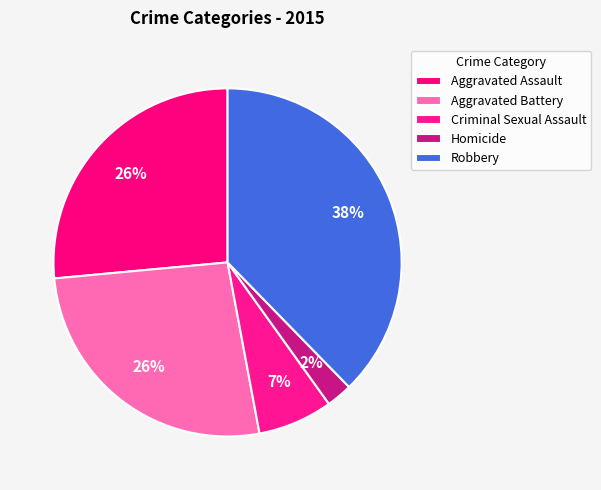

How many segments does this pie chart have?

5